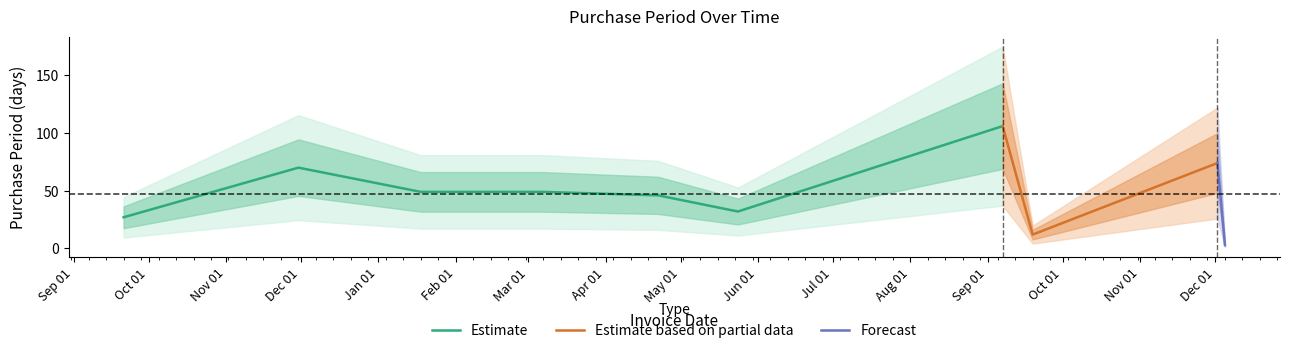

True or false: the data shows 27 at 2015-09-21.

True